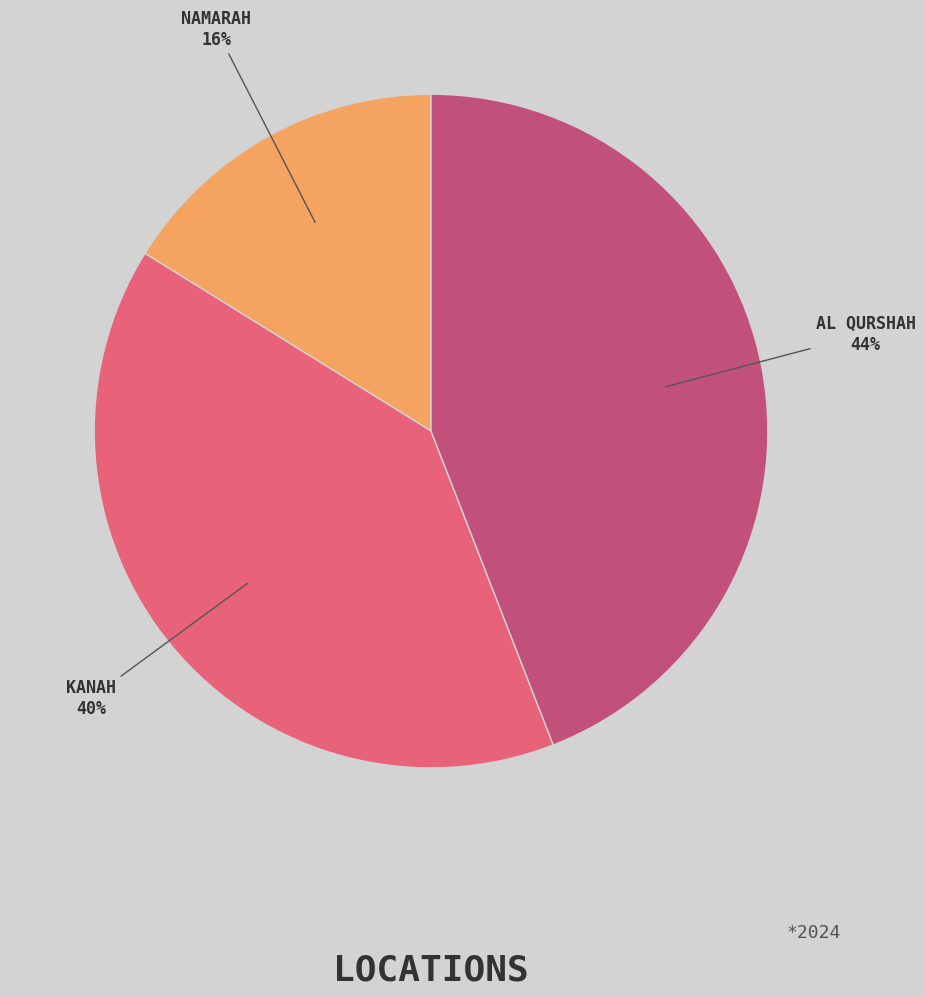

Count the number of slices in the pie.

3